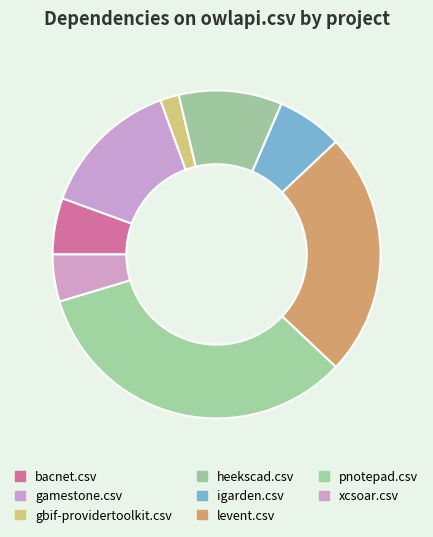

Which has a higher value, heekscad.csv or igarden.csv?

heekscad.csv